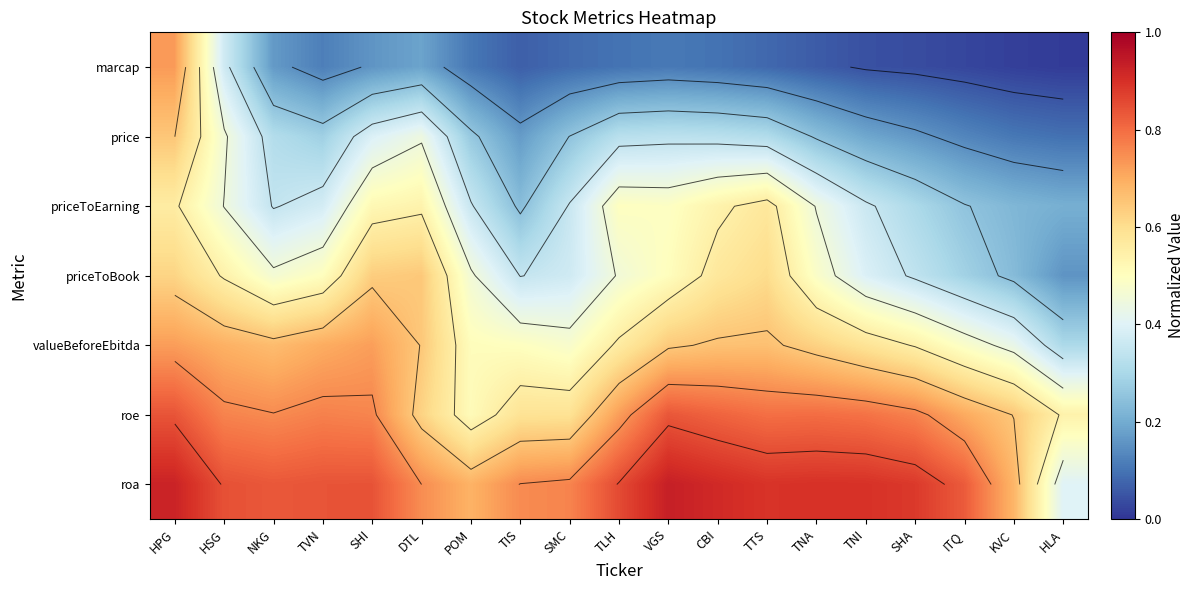

At which category does the chart reach its minimum across all series?

HLA